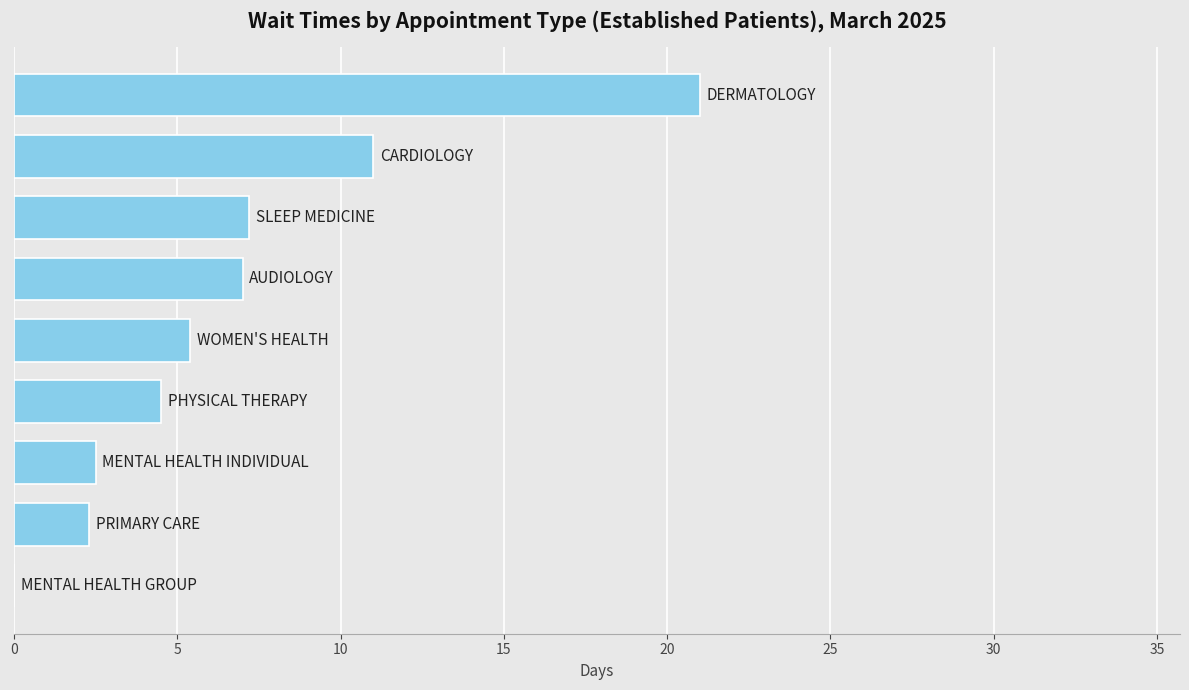

Are the bars horizontal?

Yes